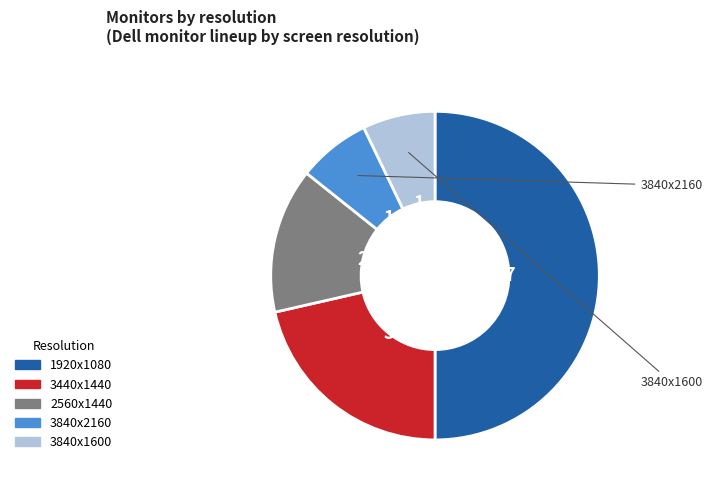

To the nearest percent, what portion does 3840x2160 represent?

7%